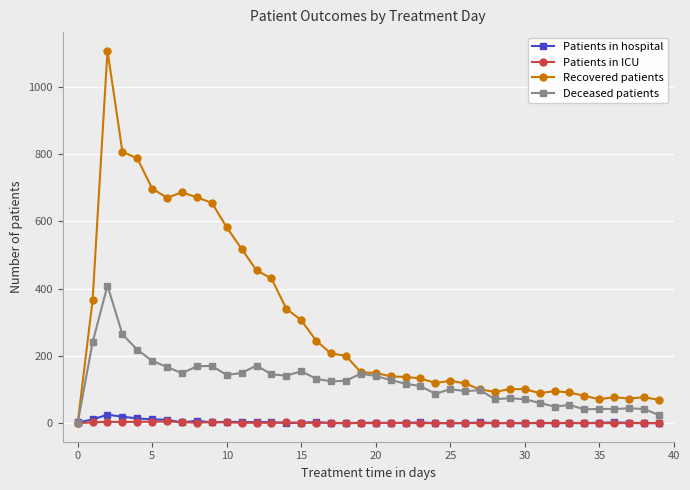

Does the chart display data point markers on the line(s)?

Yes